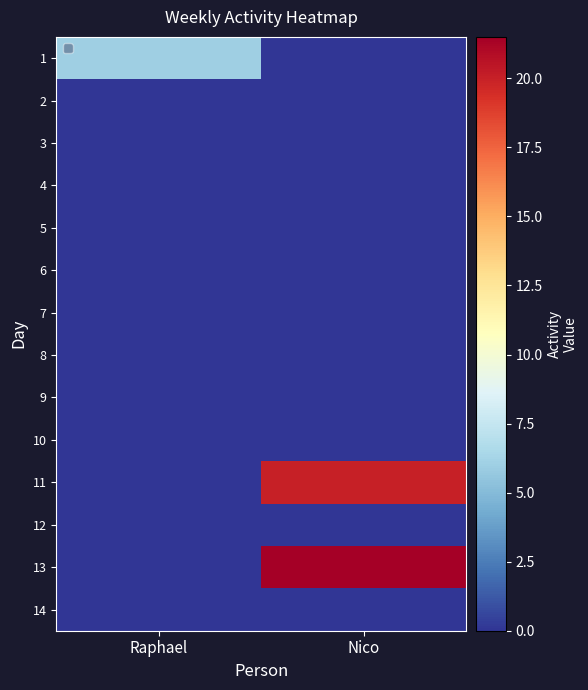

Reading left to right, extract all data points from this chart.

1: Raphael=6.0	Nico=0.0
2: Raphael=0.0	Nico=0.0
3: Raphael=0.0	Nico=0.0
4: Raphael=0.0	Nico=0.0
5: Raphael=0.0	Nico=0.0
6: Raphael=0.0	Nico=0.0
7: Raphael=0.0	Nico=0.0
8: Raphael=0.0	Nico=0.0
9: Raphael=0.0	Nico=0.0
10: Raphael=0.0	Nico=0.0
11: Raphael=0.0	Nico=20.0
12: Raphael=0.0	Nico=0.0
13: Raphael=0.0	Nico=21.5
14: Raphael=0.0	Nico=0.0